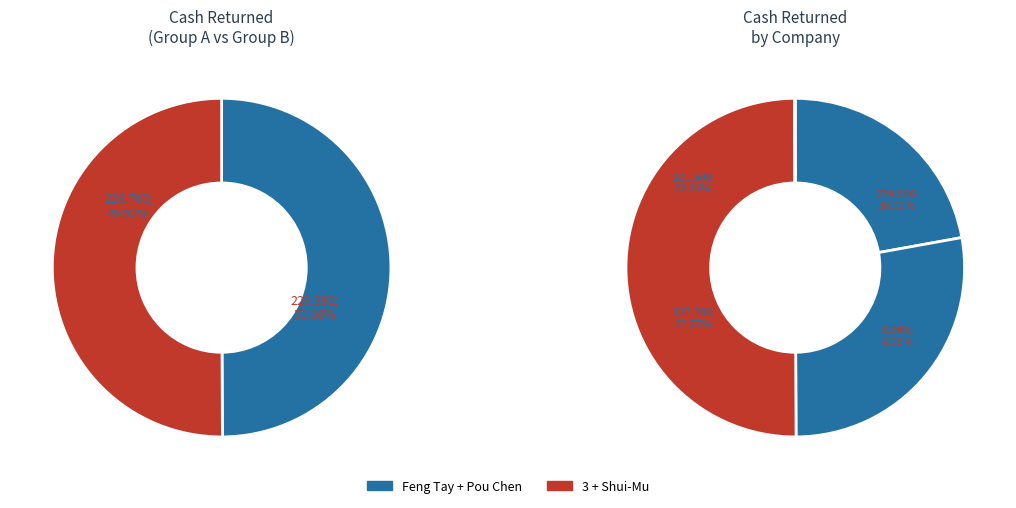

Count the number of slices in the pie.

4